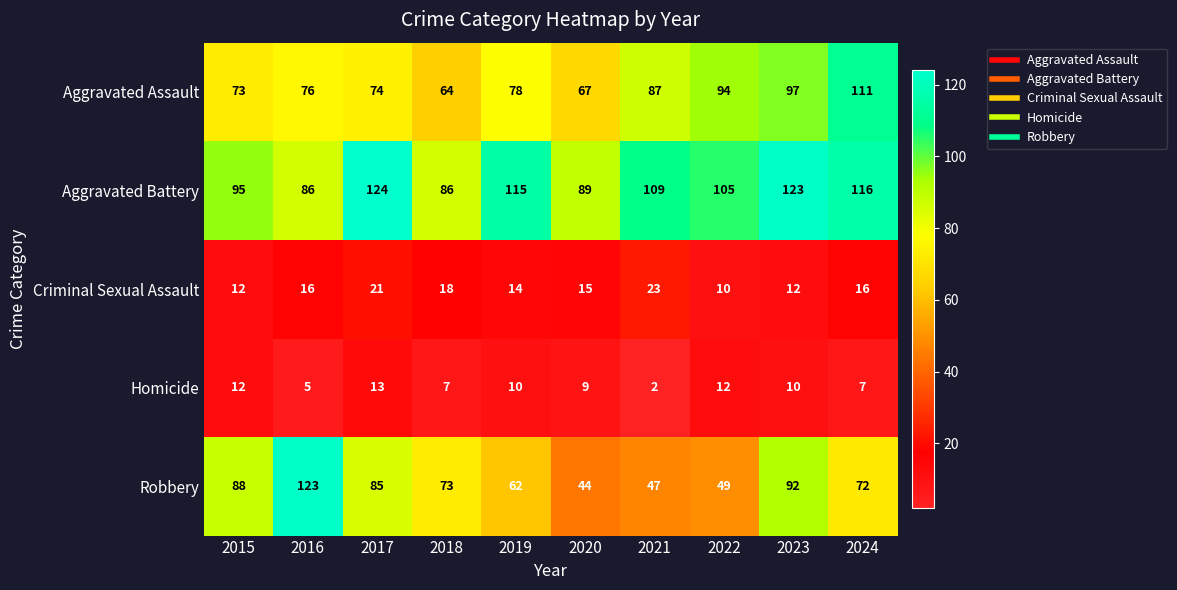

At 2017, list the series in order from largest to smallest.

Aggravated Battery, Robbery, Aggravated Assault, Criminal Sexual Assault, Homicide